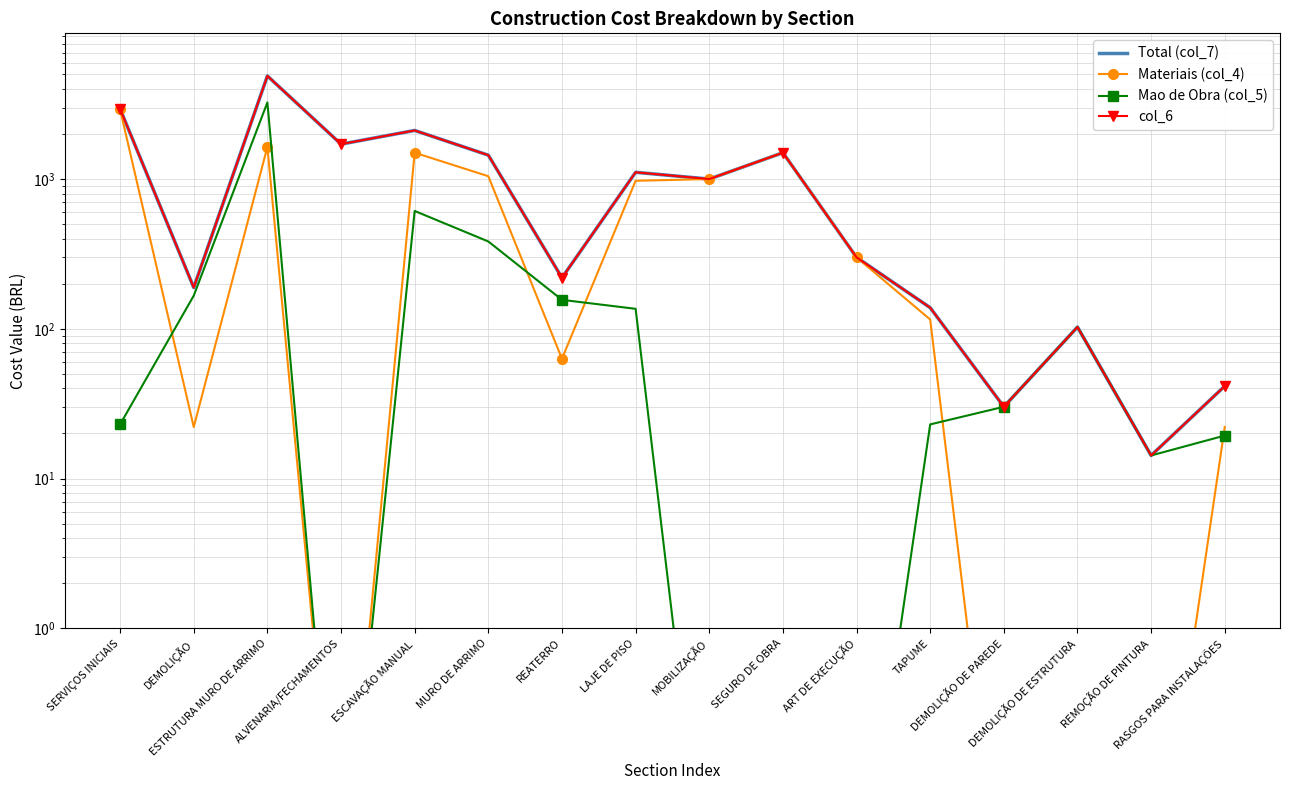

What is the total value across all series at ESTRUTURA MURO DE ARRIMO?

14655.6